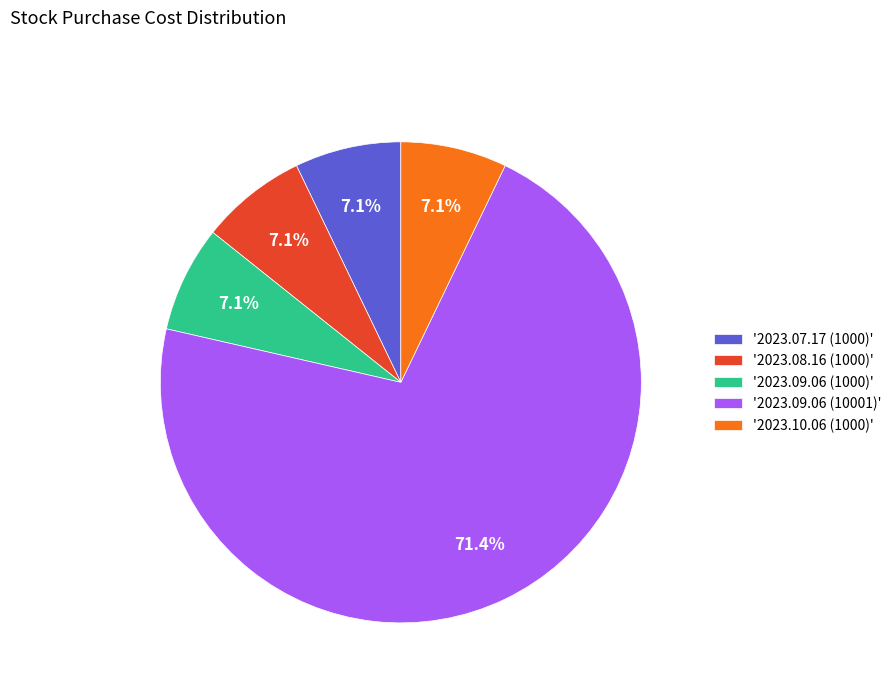

What is the largest slice in the pie chart?

'2023.09.06 (10001)'